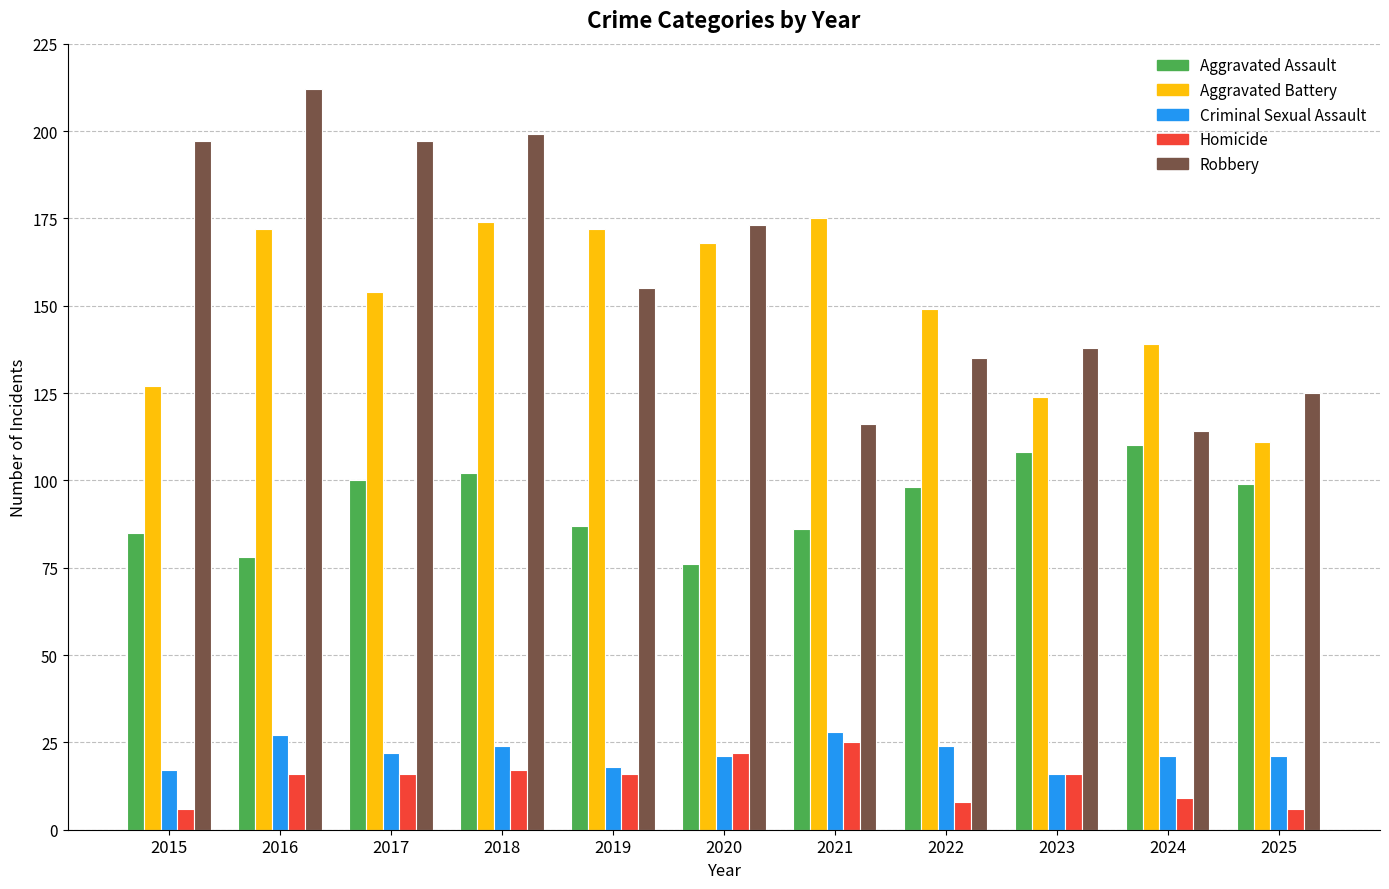

True or false: Robbery has a value of 138 at 2023.

True